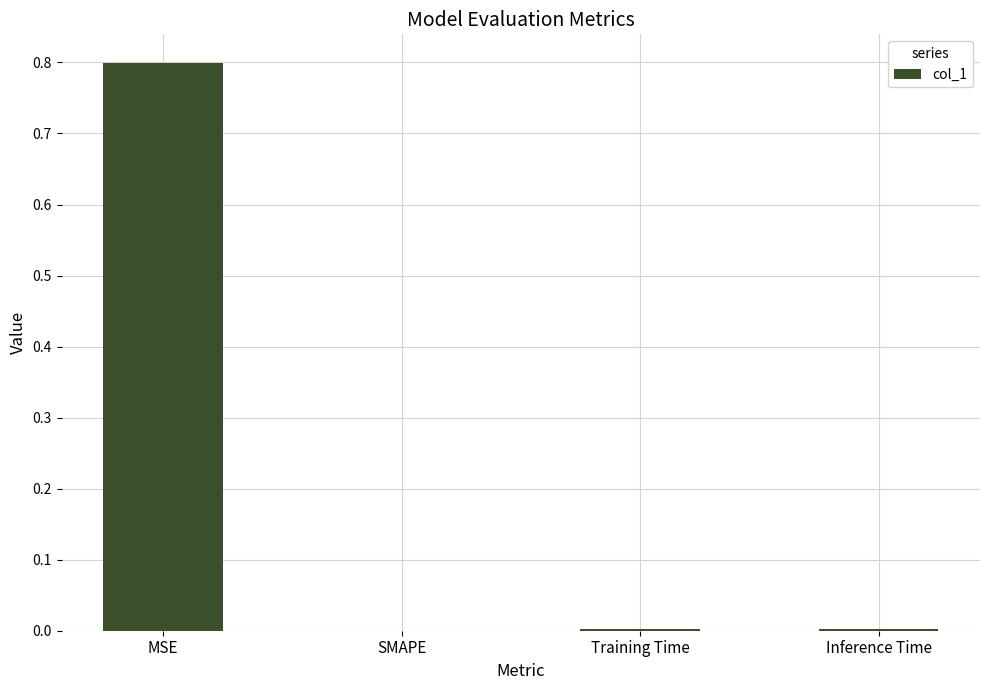

What is the change in value from MSE to Inference Time?

-0.8